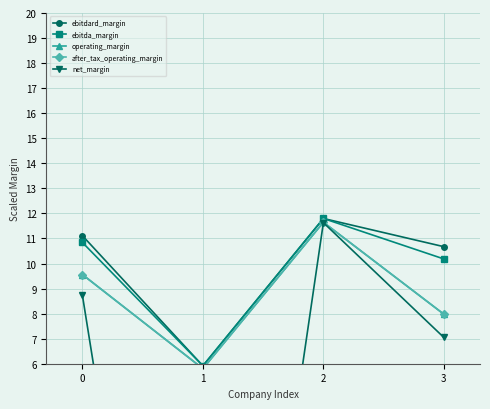

Reading right to left, what are all the values shown in this chart?

ebitdard_margin: 3=10.7	2=11.8	1=5.9	0=11.1
ebitda_margin: 3=10.2	2=11.8	1=5.9	0=10.8
operating_margin: 3=8.0	2=11.6	1=5.8	0=9.6
after_tax_operating_margin: 3=8.0	2=11.6	1=5.8	0=9.6
net_margin: 3=7.0	2=11.6	1=-21.3	0=8.7